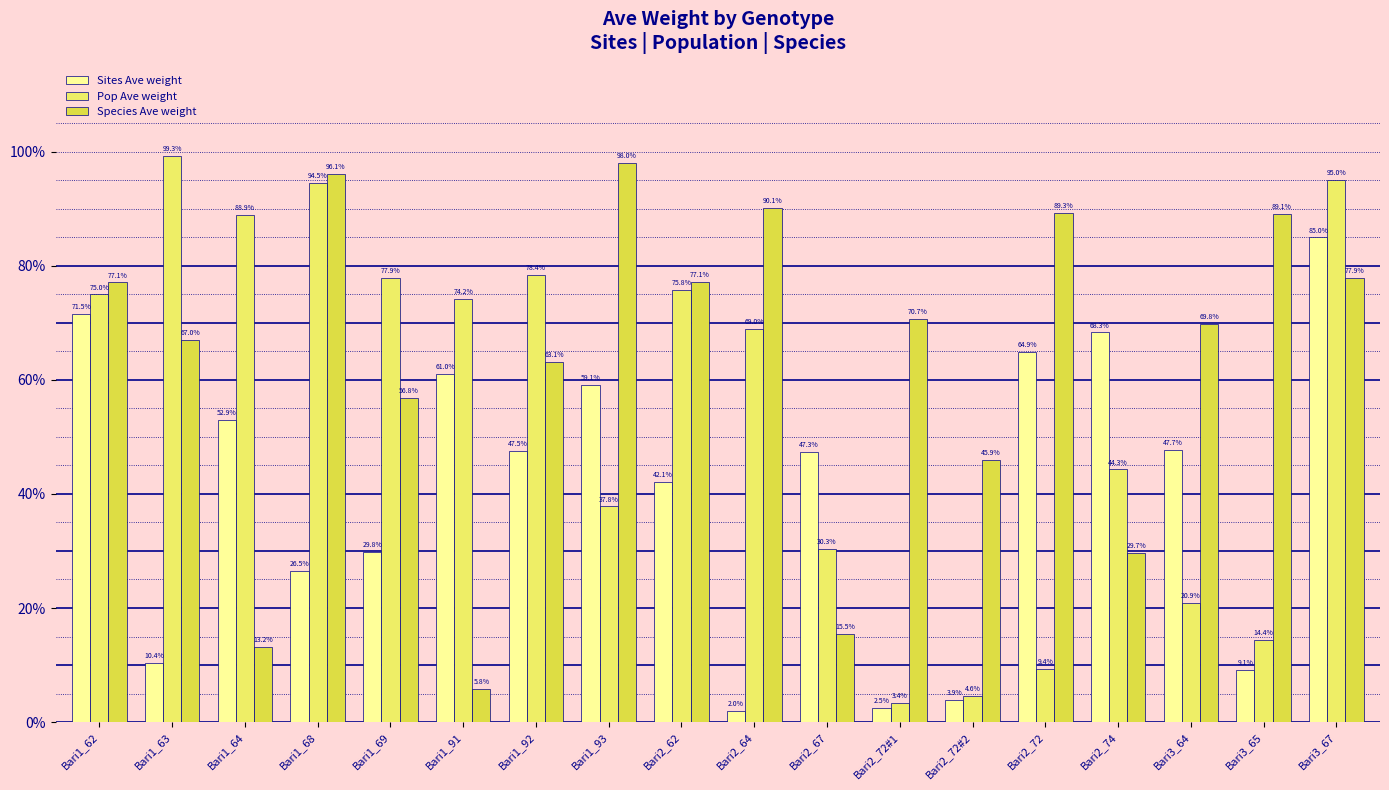

What is the sum of the Pop Ave weight values at Bari1_92 and Bari2_62?

1.5